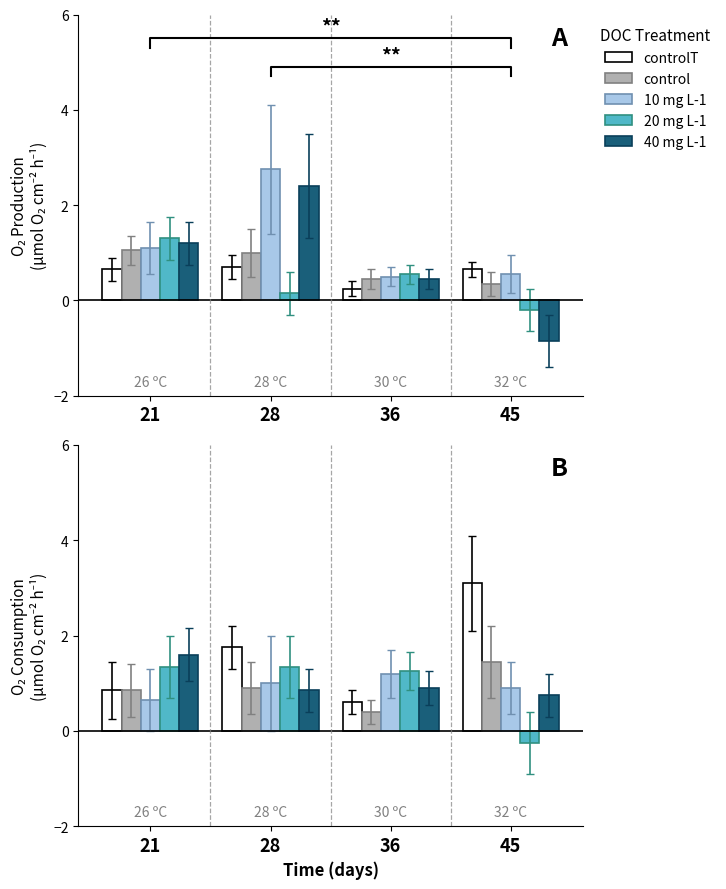

At which label is 20 mg L-1 closest to 0?

45